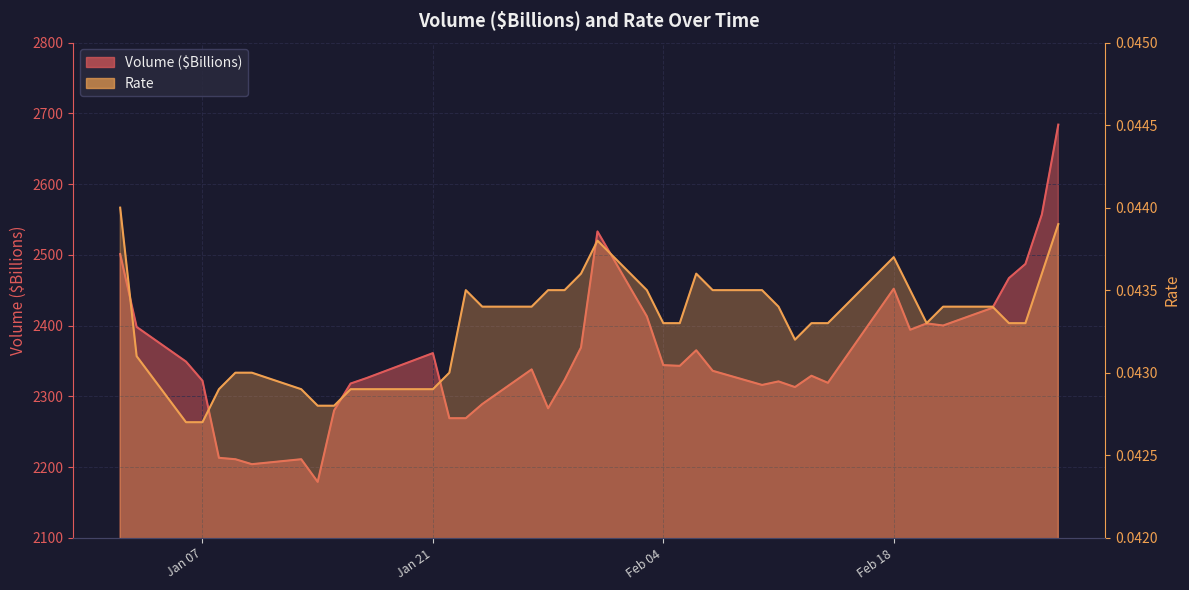

What is the average value of the Volume ($Billions) series?

2355.3